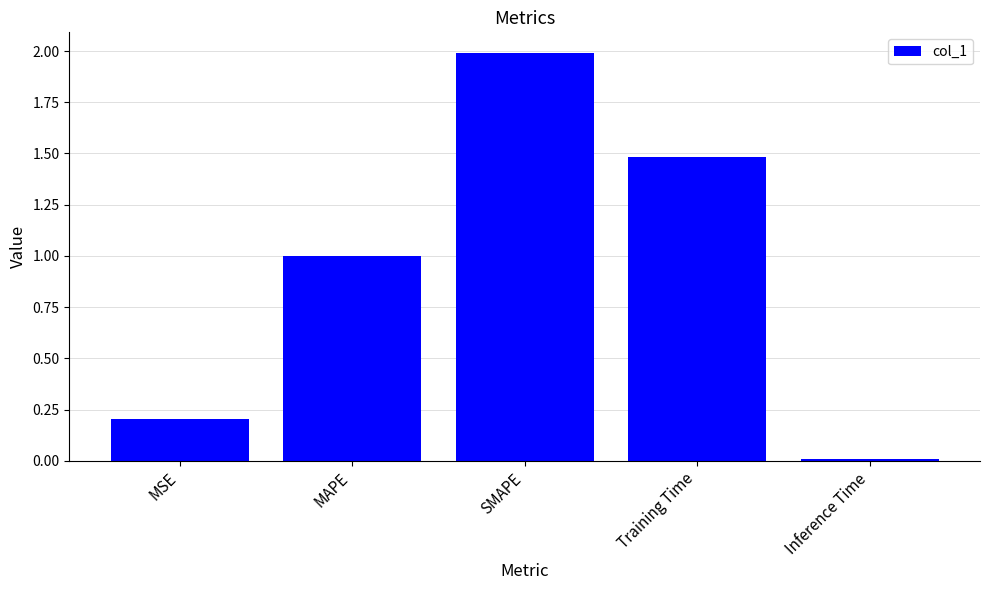

Is it true that the value at Training Time is 1.5?

True